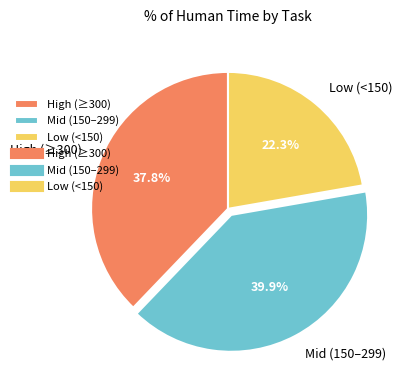

What is the ratio of the value at High (≥300) to the value at Mid (150–299)?

0.9